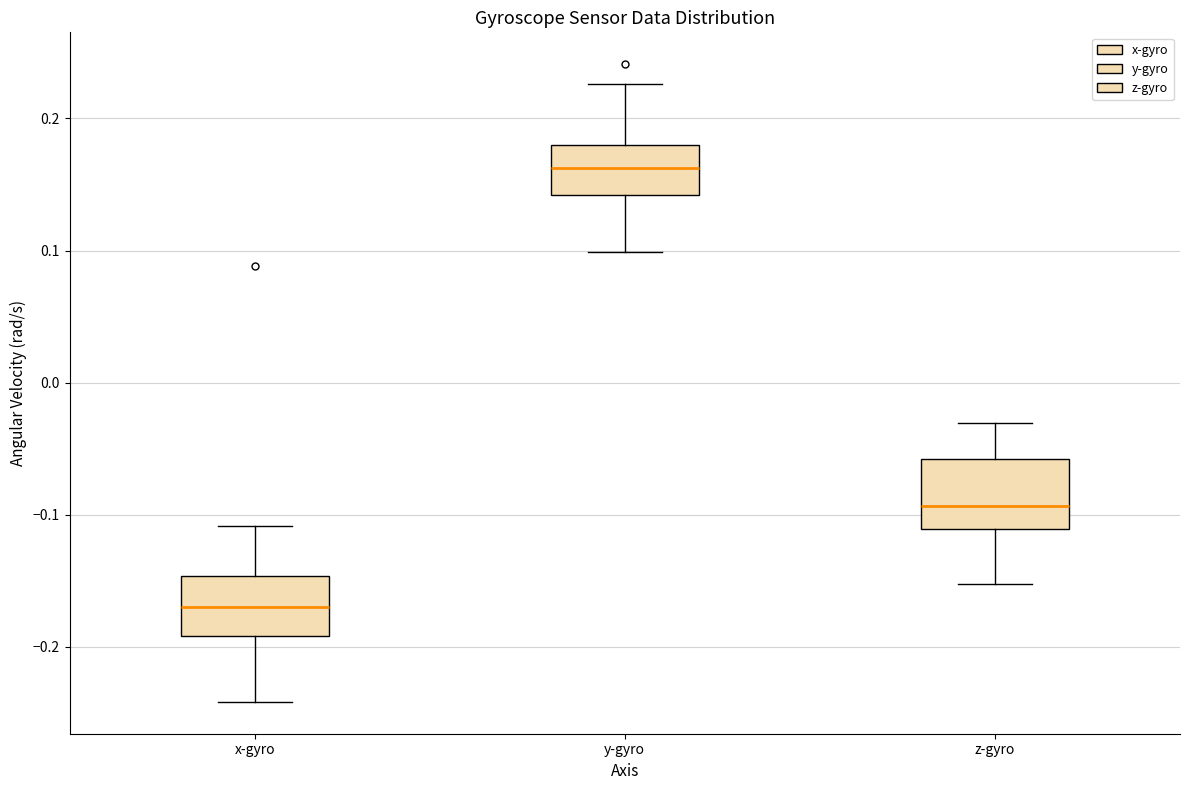

Reading left to right, read every box against the y-axis: the position of its median line, the range the box covers, and the ends of its whiskers. The values are not printed on the chart, so give them approximately, as read against the axis.

x-gyro: median -0.17, box -0.19 to -0.15, whiskers -0.24 to -0.11
y-gyro: median 0.16, box 0.14 to 0.18, whiskers 0.10 to 0.23
z-gyro: median -0.09, box -0.11 to -0.06, whiskers -0.15 to -0.03